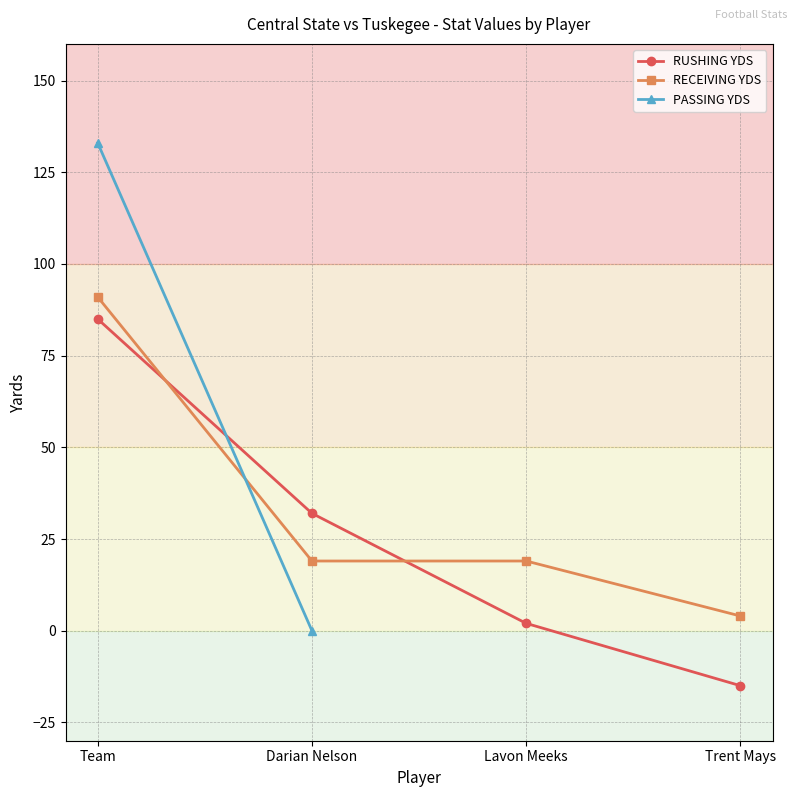

Rank the series at Trent Mays from lowest to highest value.

RUSHING YDS, RECEIVING YDS